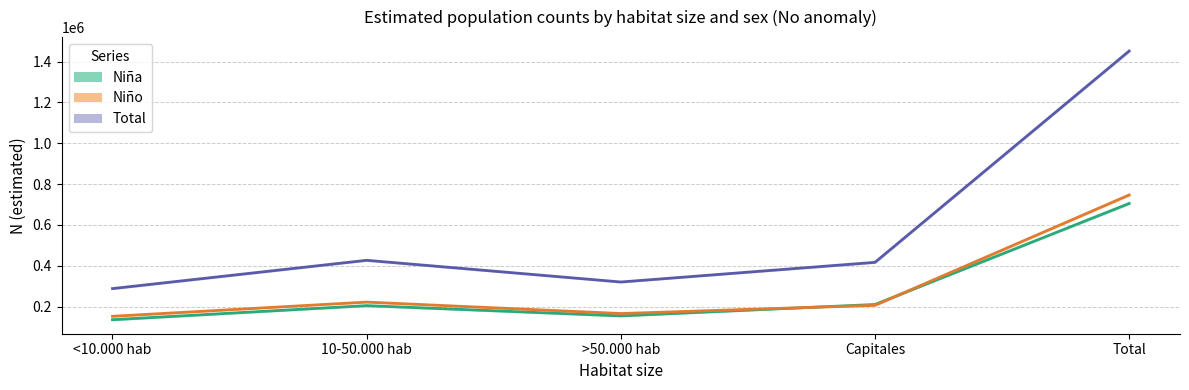

What is the smallest value displayed?

135730